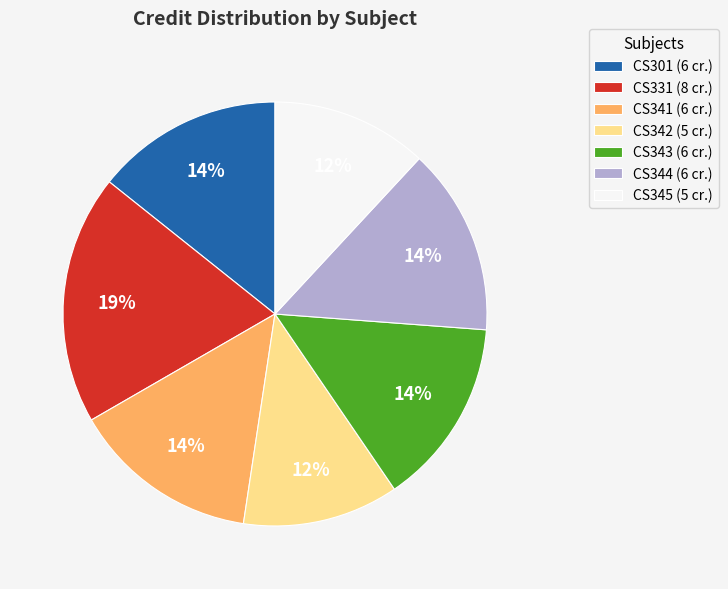

To the nearest percent, what percentage of the pie is CS345?

12%